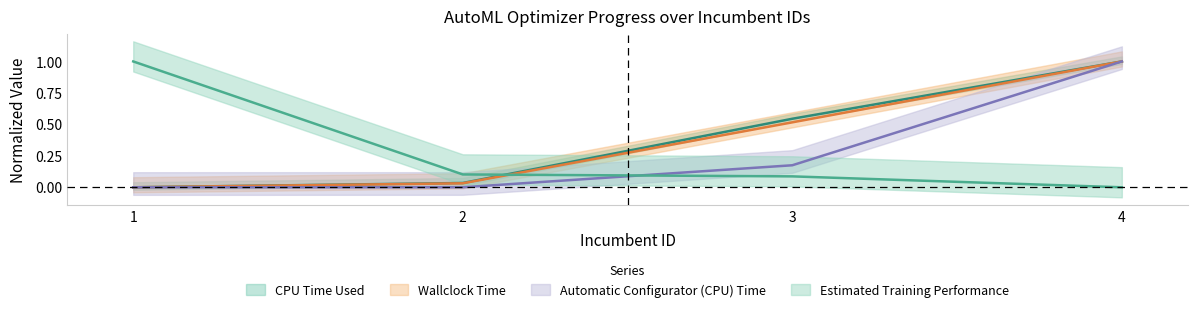

What is the sum of the Estimated Training Performance values at 2 and 3?

0.2